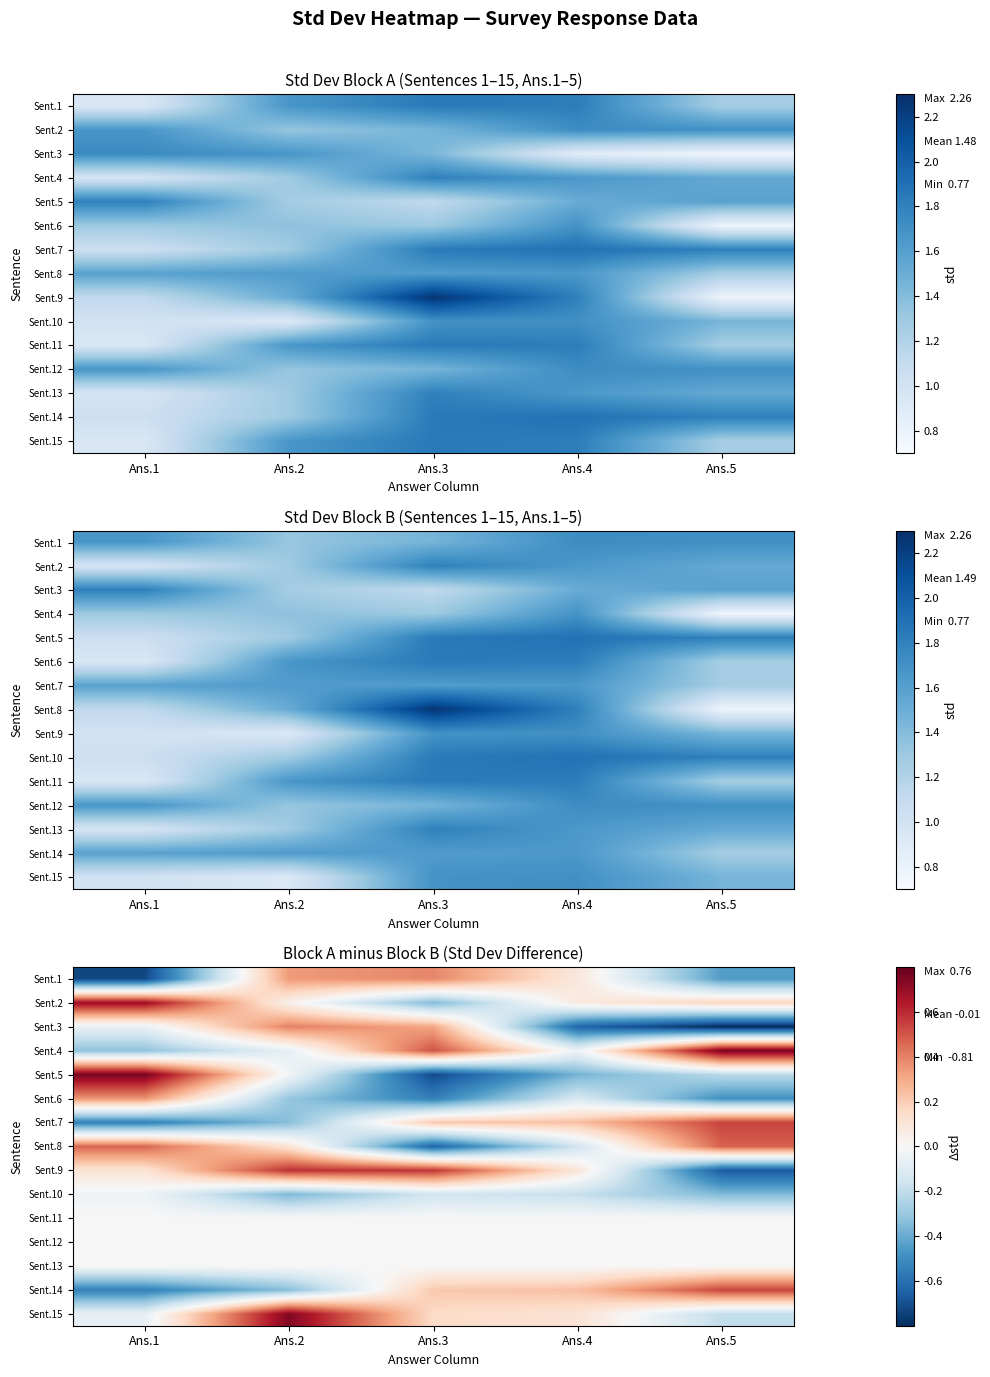

Is the value of Sent.15 at Ans.3 greater than the value of Sent.2 at Ans.4?

Yes